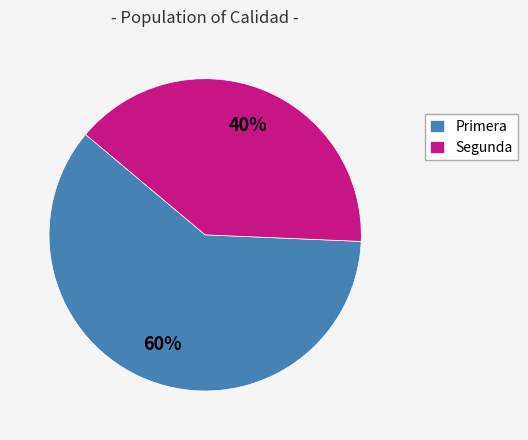

What percentage is the Segunda slice, to the nearest percent?

40%